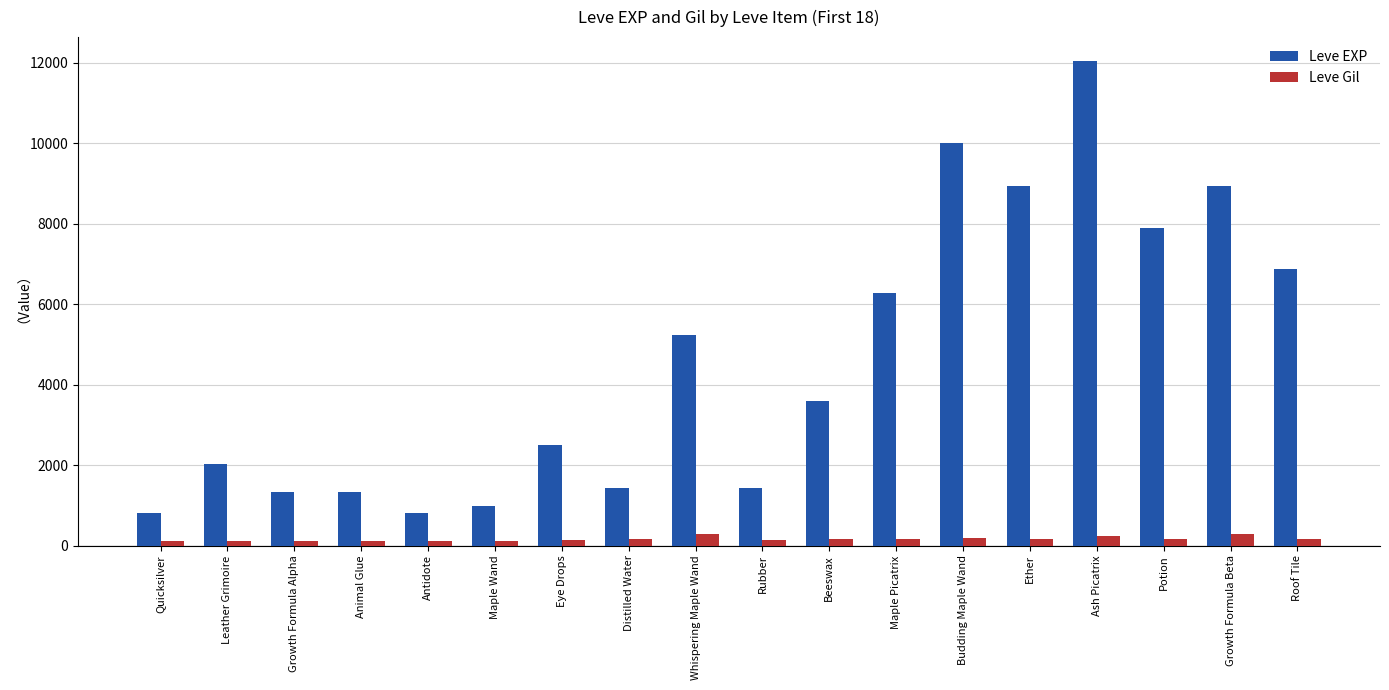

What is the spread (max minus min) of values at Animal Glue?

1215